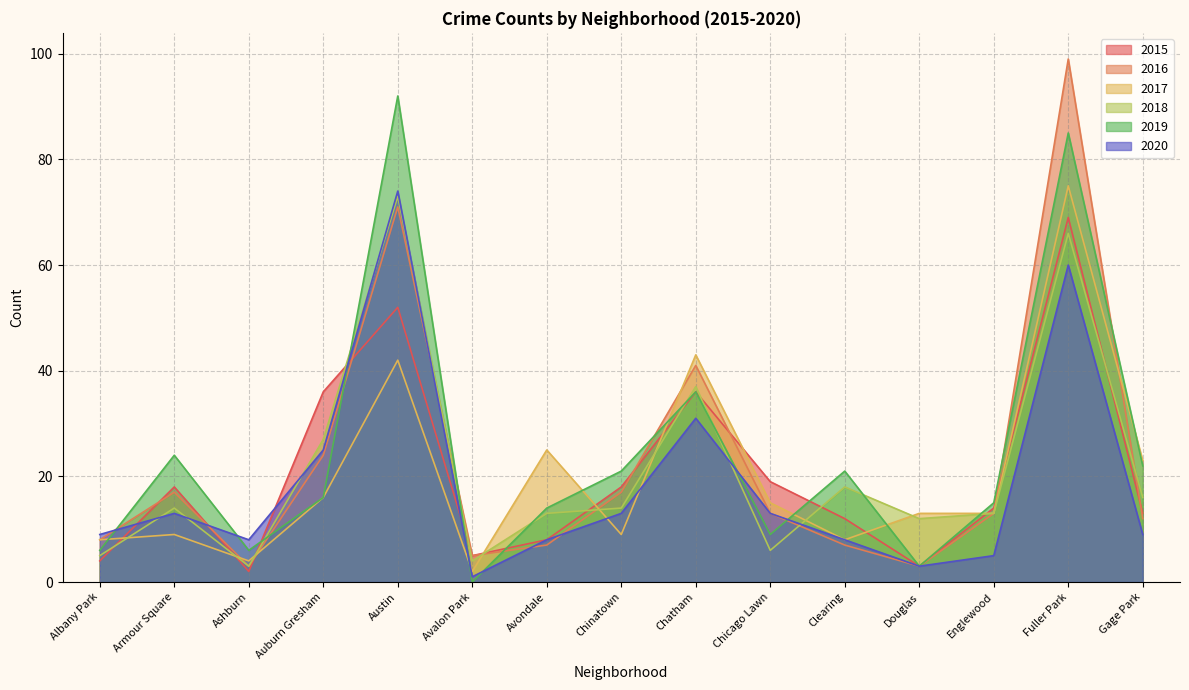

True or false: 2016 has a value of 71 at Austin.

True